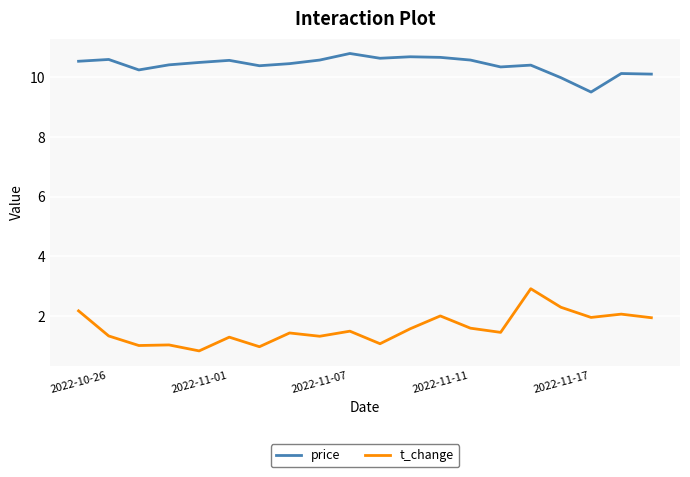

What is the highest value of the t_change series?

2.9